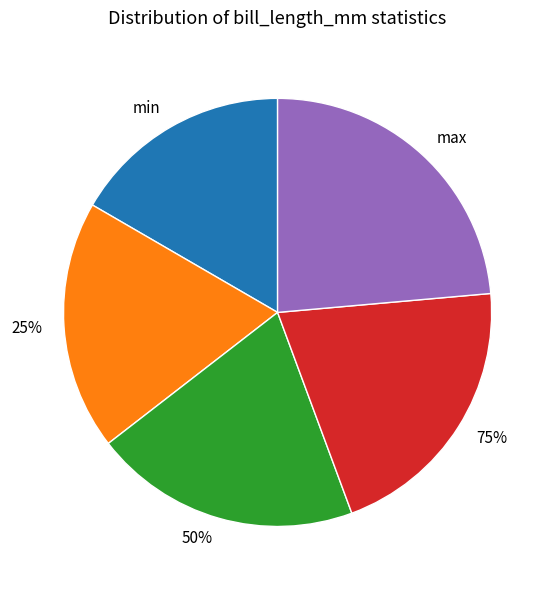

How many segments does this pie chart have?

5